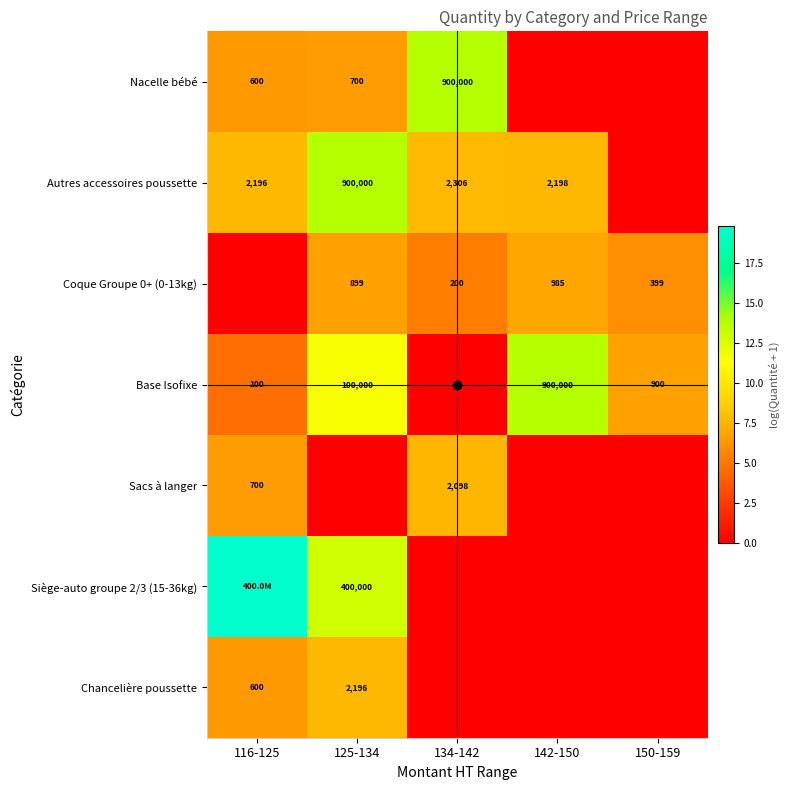

At which label does Siège-auto groupe 2/3 (15-36kg) reach its minimum?

134-142